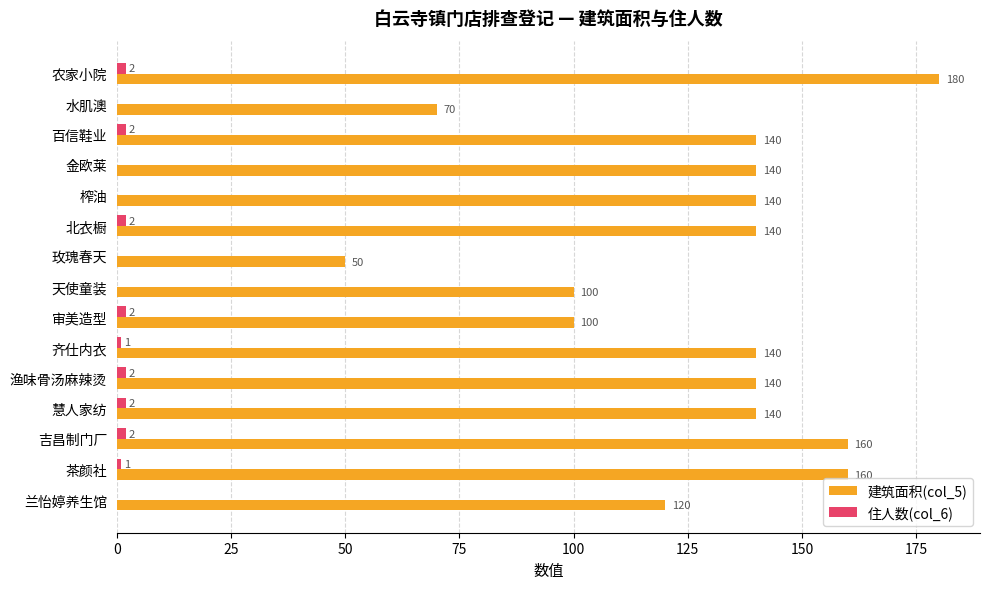

At which label is 建筑面积(col_5) closest to 115?

兰怡婷养生馆